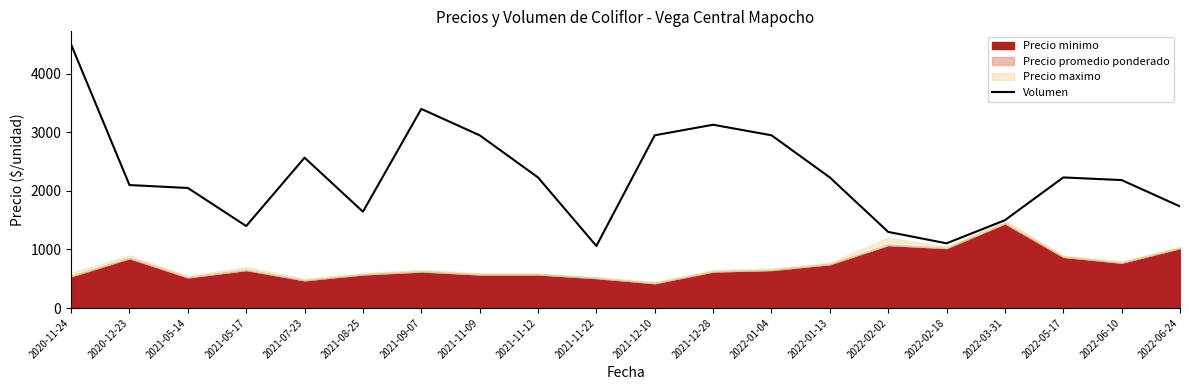

List the labels in order of value, largest first.

2020-11-24, 2021-09-07, 2021-12-28, 2021-11-09, 2021-12-10, 2022-01-04, 2021-07-23, 2021-11-12, 2022-01-13, 2022-05-17, 2022-06-10, 2020-12-23, 2021-05-14, 2022-06-24, 2021-08-25, 2022-03-31, 2021-05-17, 2022-02-02, 2022-02-18, 2021-11-22